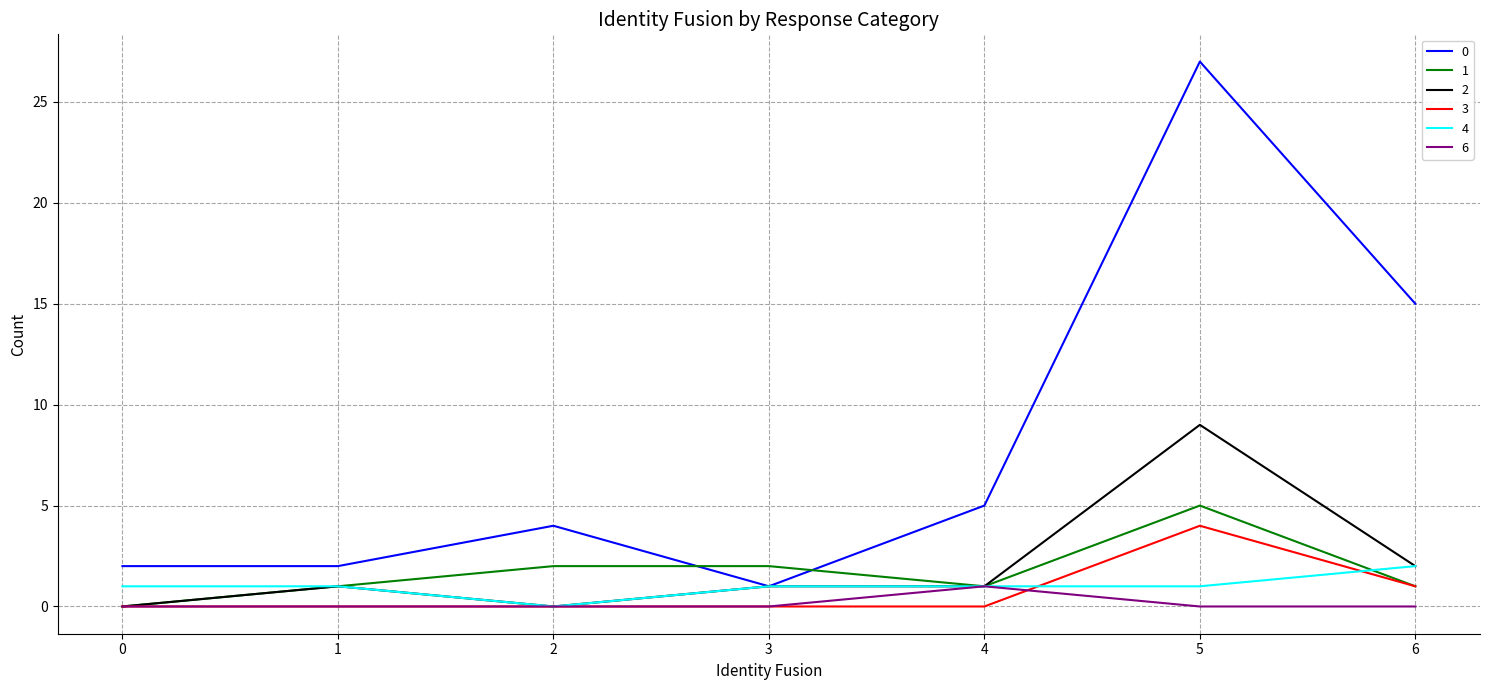

Where do 0 and 1 first cross each other?

2 and 3